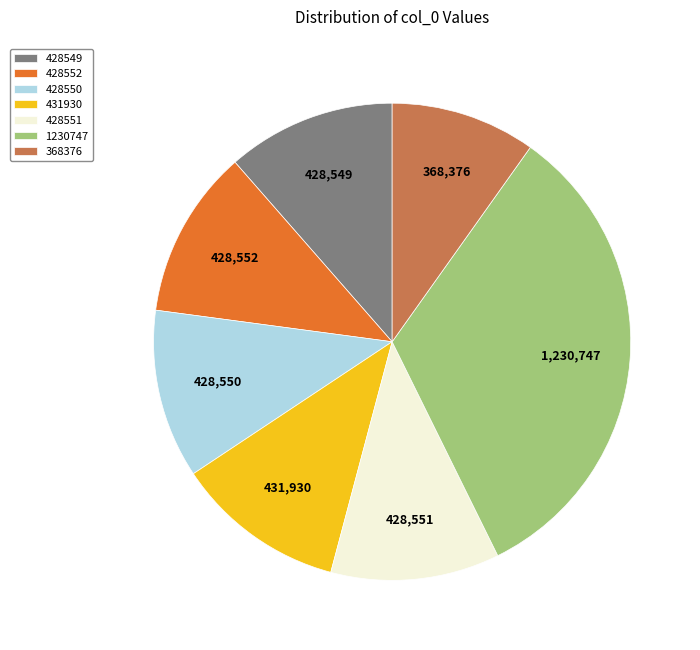

Does any single category account for the majority?

No